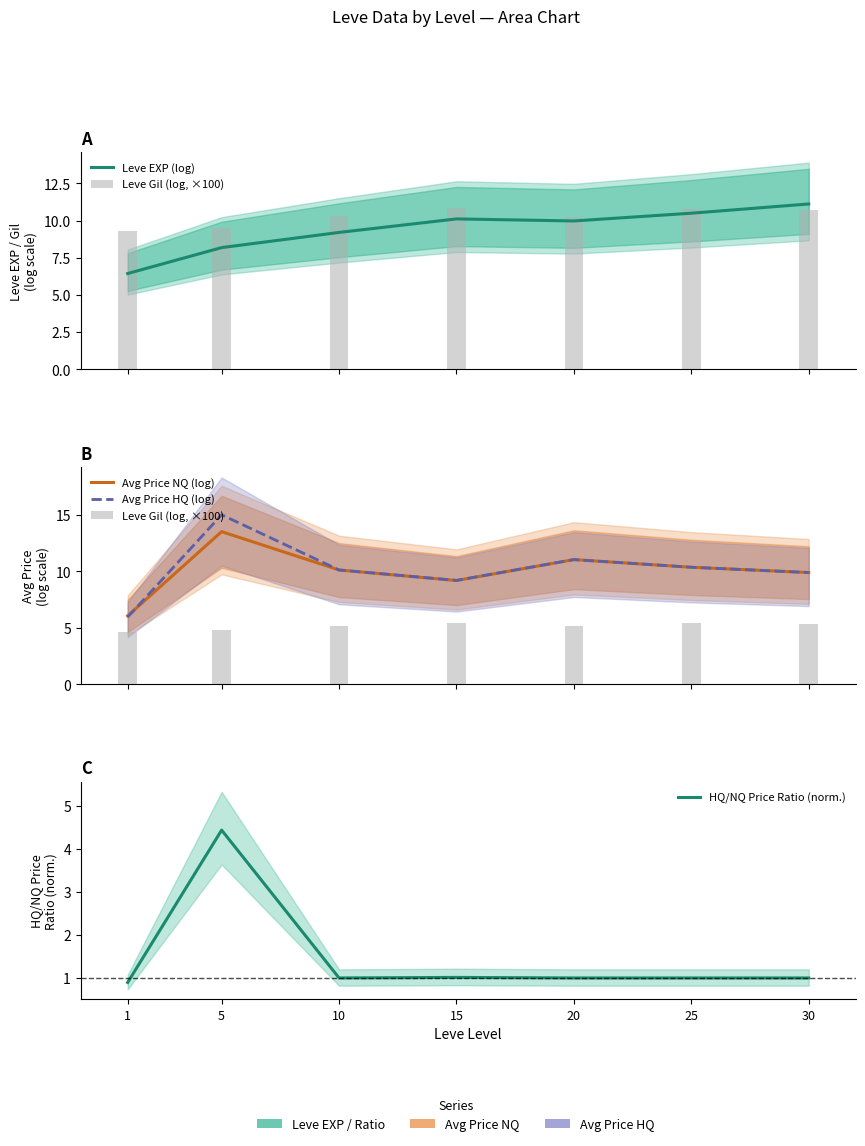

The value of Leve EXP (log) at 1 is 6.4. True or false?

True